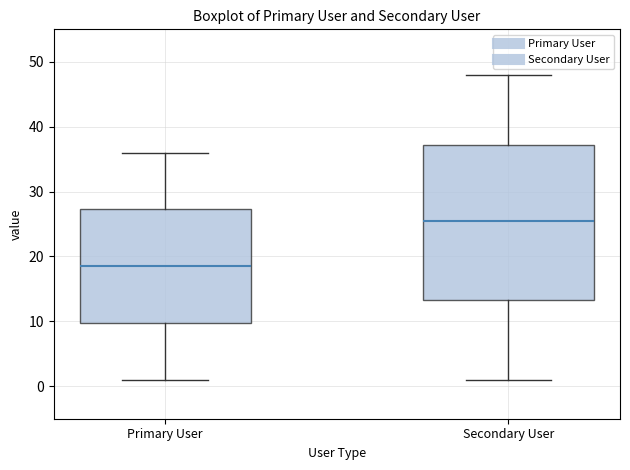

Where does the lower whisker of the box for Secondary User end on the y-axis? The values are not printed on the chart, so give them approximately, as read against the axis.

1